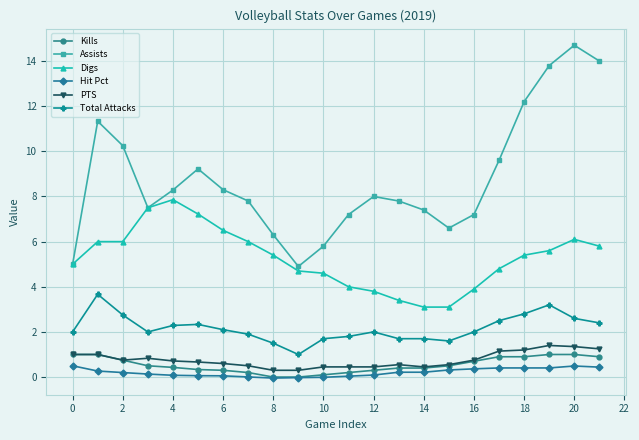

What is the minimum value for PTS?

0.3